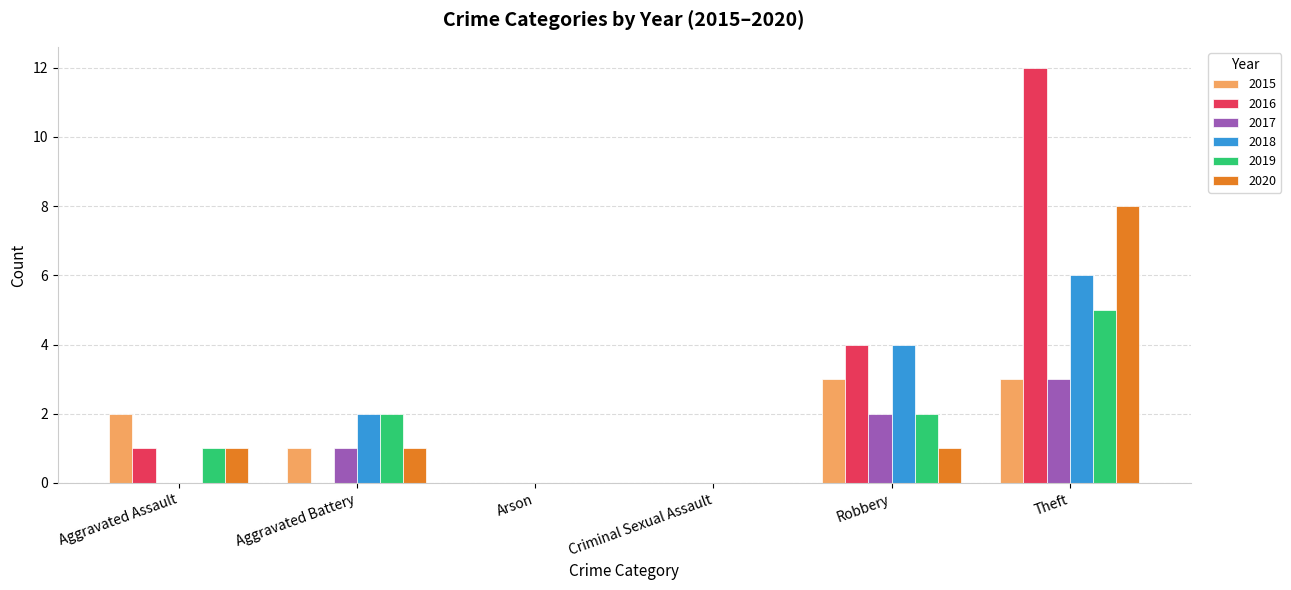

Between Aggravated Battery and Theft, which series saw the biggest shift?

2016